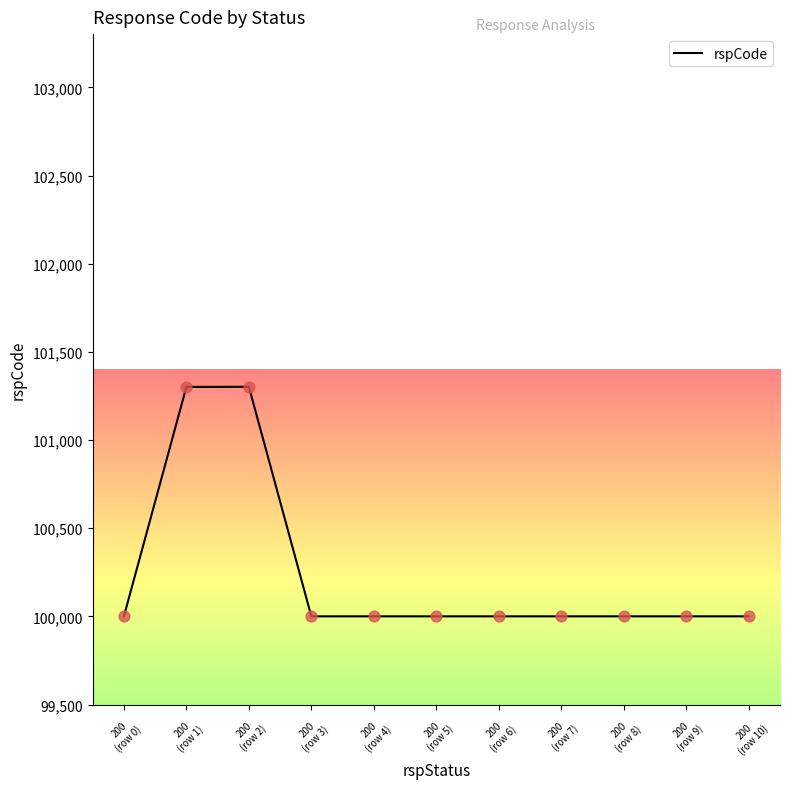

What is the ratio of the value at 200
(row 5) to the value at 200
(row 6)?

1.0